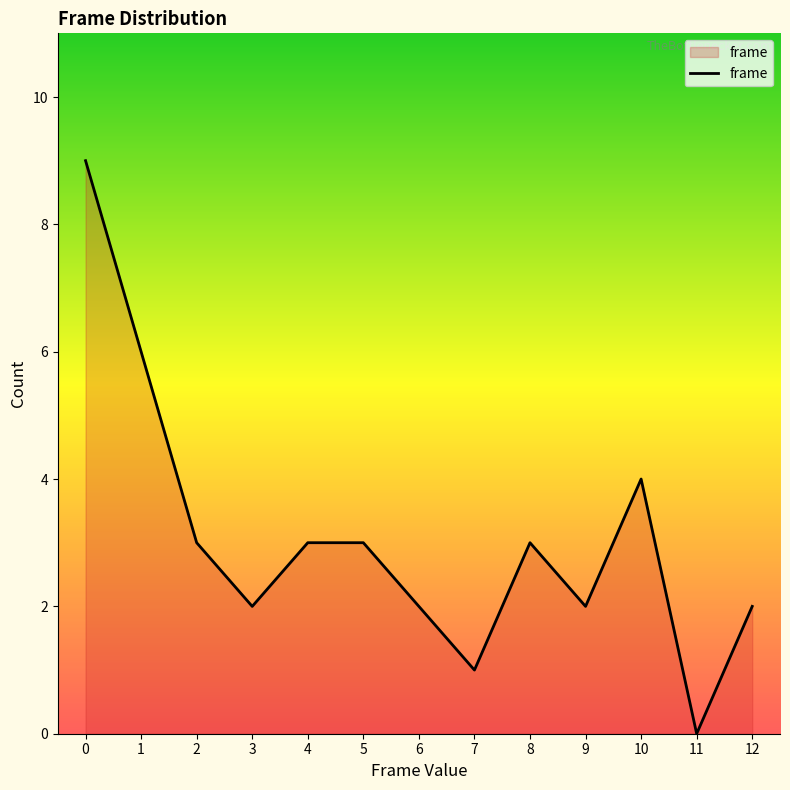

What is the change in value from 1 to 6?

-4